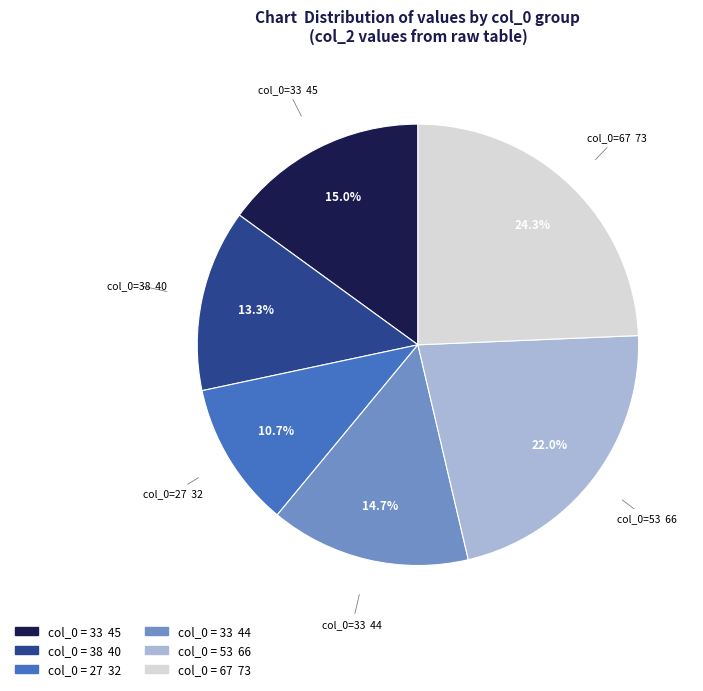

Count the number of slices in the pie.

6